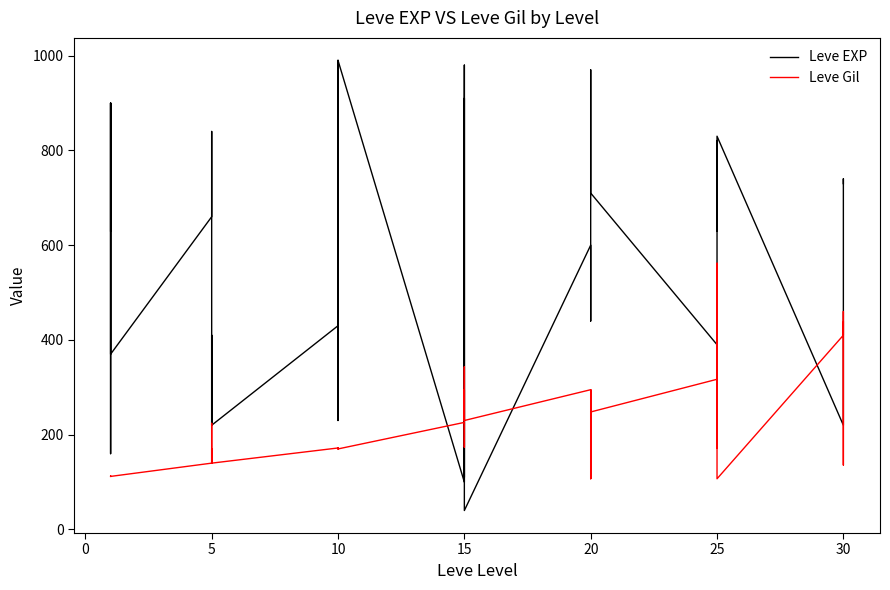

Rank the series by their average value, from lowest to highest.

Leve Gil, Leve EXP